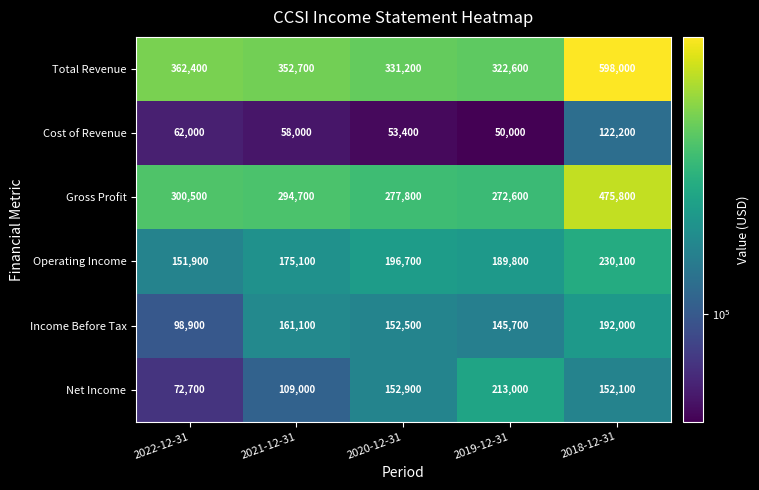

What is the difference between the maximum and minimum values in the Operating Income series?

78200